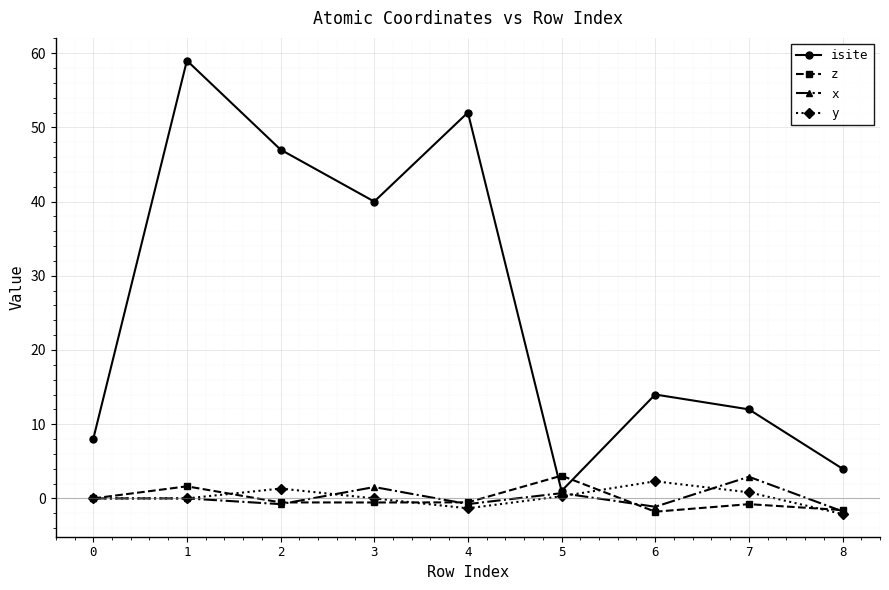

Is the value of x at 7 greater than the value of isite at 1?

No